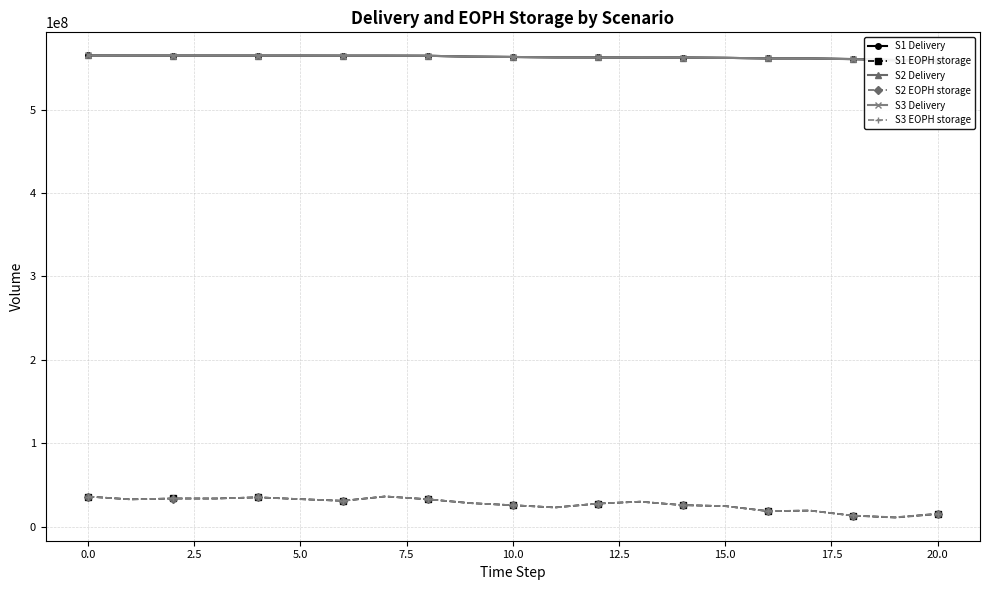

What are all the series names shown in the legend?

S1 Delivery, S1 EOPH storage, S2 Delivery, S2 EOPH storage, S3 Delivery, S3 EOPH storage